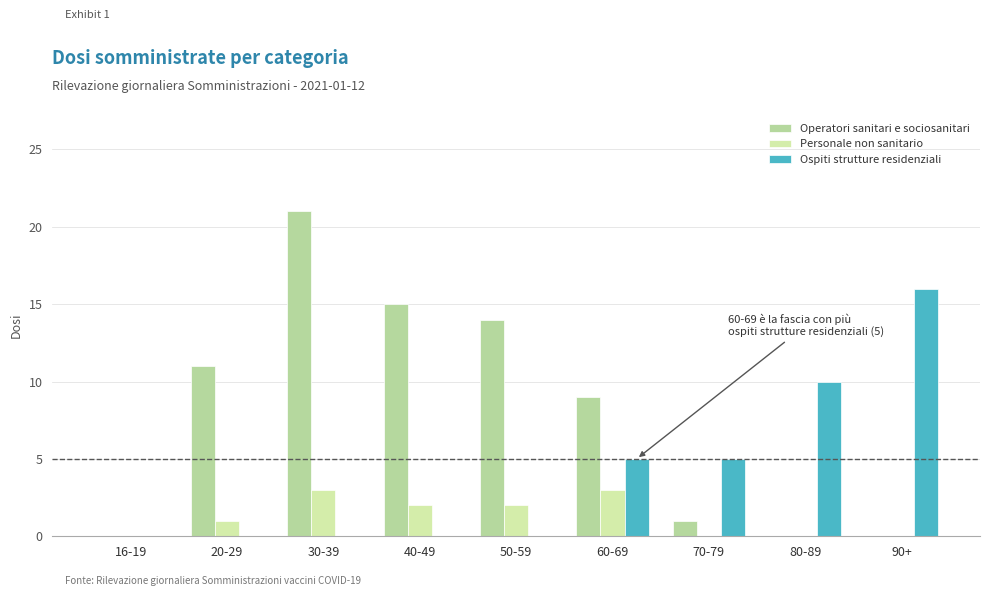

How many categories are shown in the chart?

9